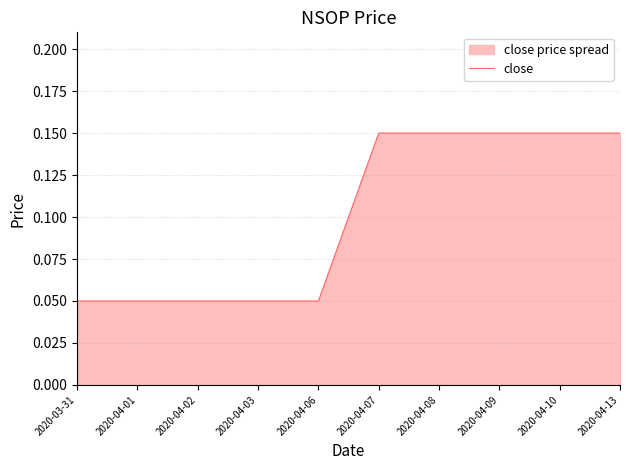

What is the maximum value shown in the chart?

0.1